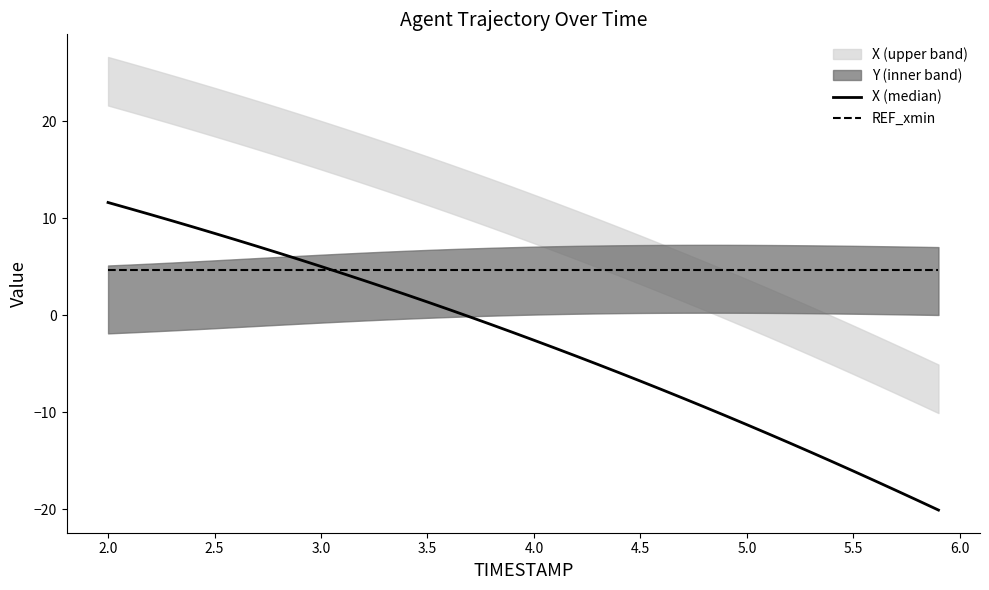

Where does the X (median) series first go above -1?

2.0